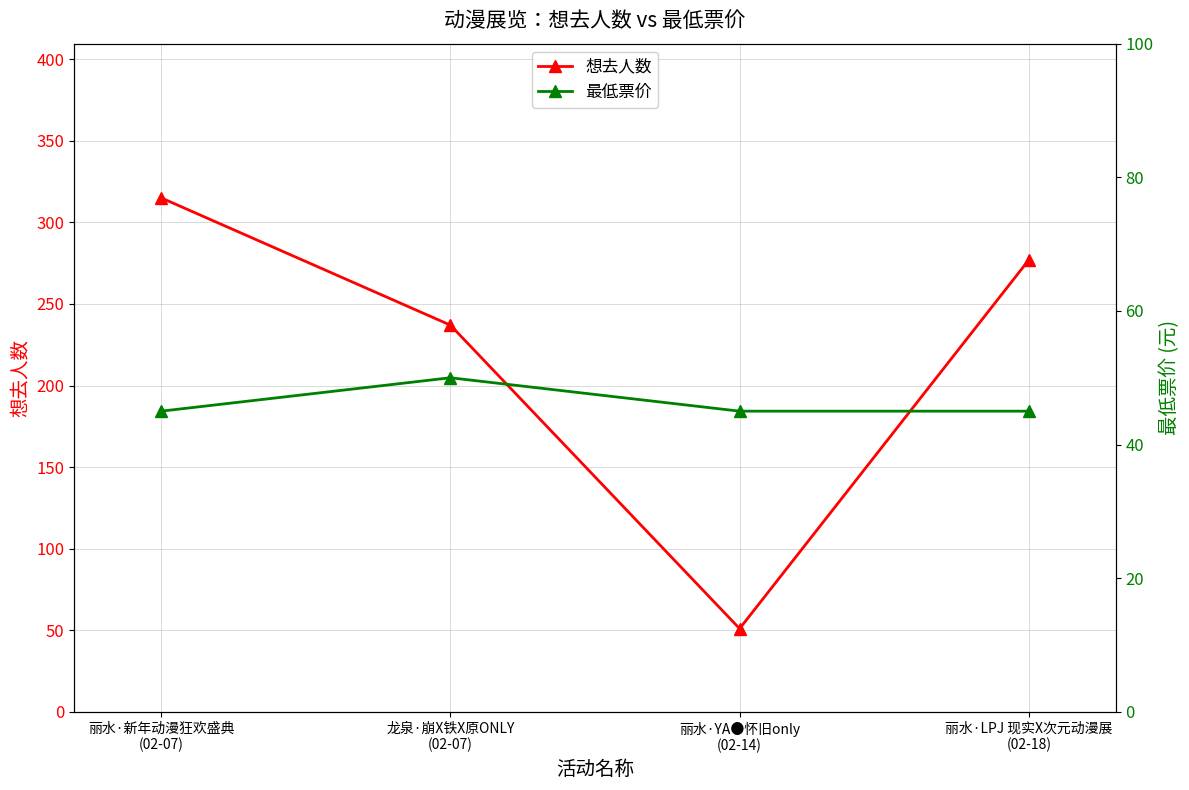

What is the spread (max minus min) of values at 丽水·新年动漫狂欢盛典
(02-07)?

270